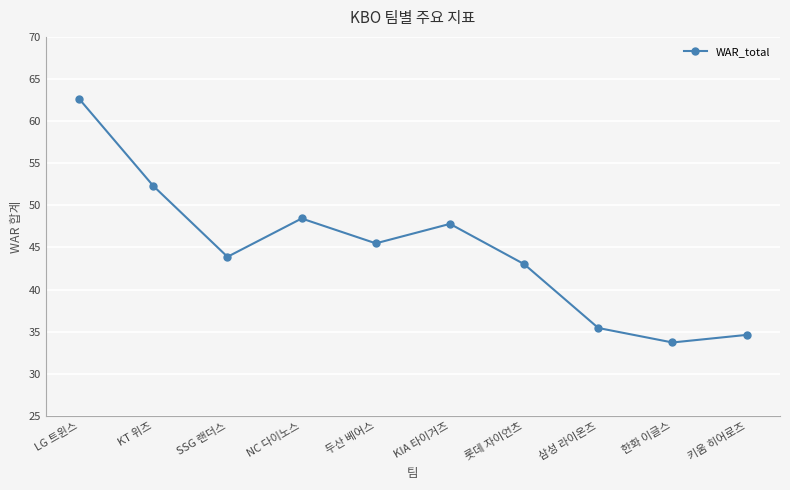

Is it true that the value at NC 다이노스 is 19.5?

False